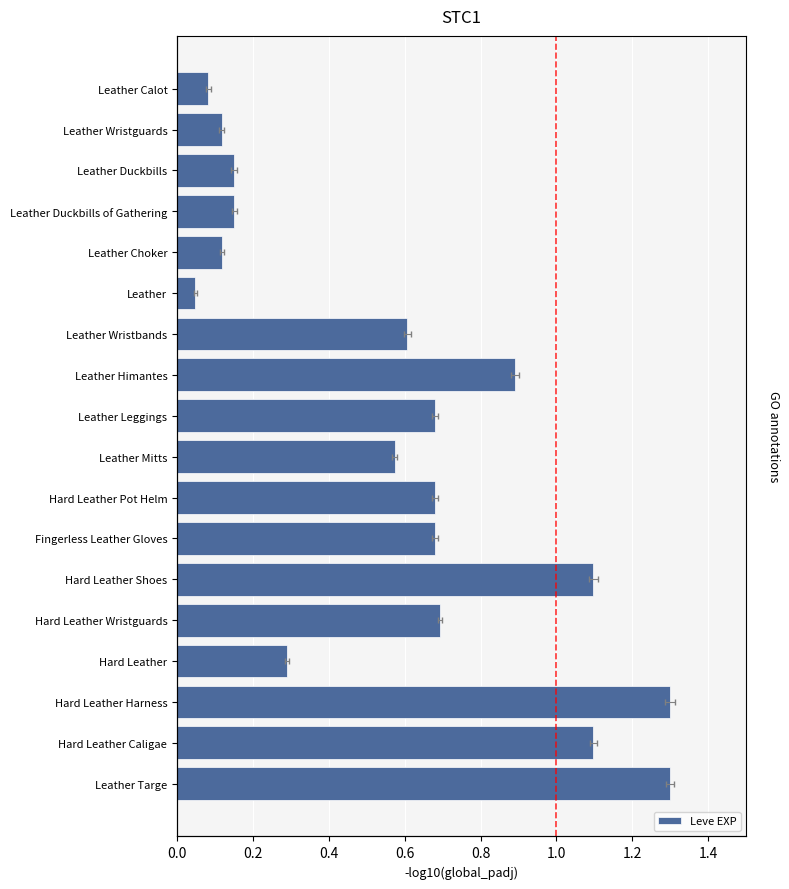

Reading left to right, extract all data points from this chart.

0.1	0.1	0.2	0.2	0.1	0.0	0.6	0.9	0.7	0.6	0.7	0.7	1.1	0.7	0.3	1.3	1.1	1.3